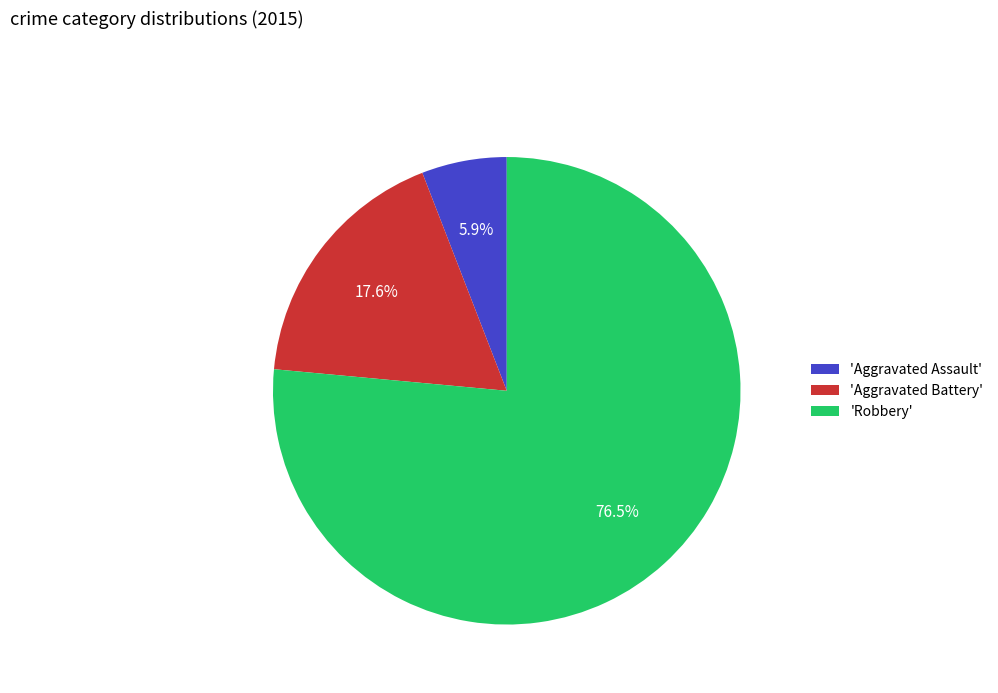

Which slice is the largest?

'Robbery'